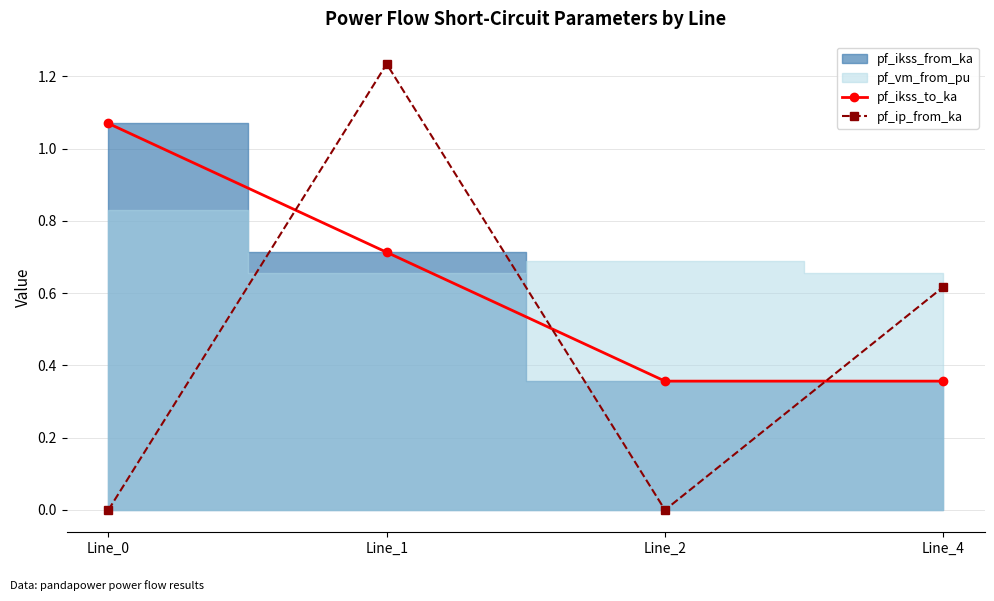

Which series ends up on top after the final intersection of pf_ikss_to_ka and pf_ip_from_ka?

pf_ip_from_ka